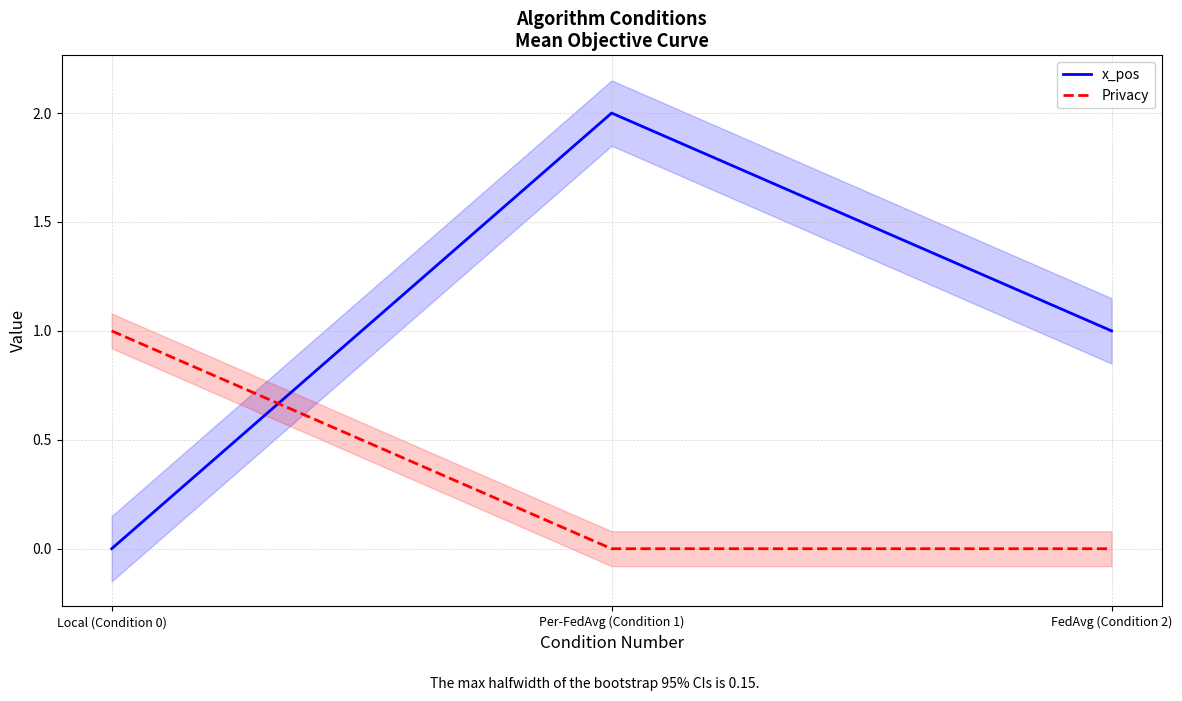

Which label corresponds to the largest value in the chart?

Per-FedAvg (Condition 1)